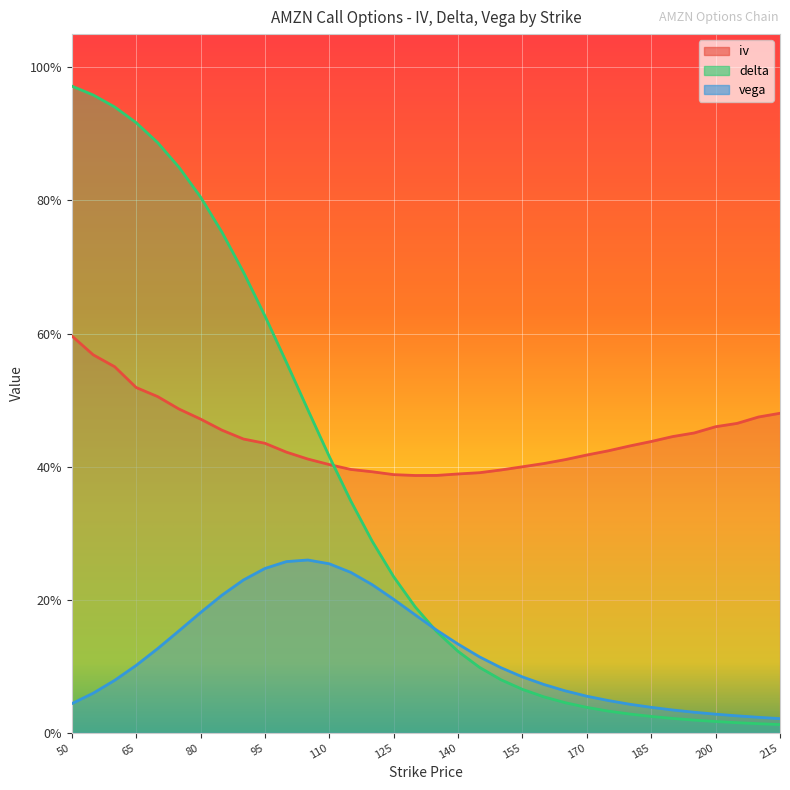

Which series has the largest total across all categories?

iv